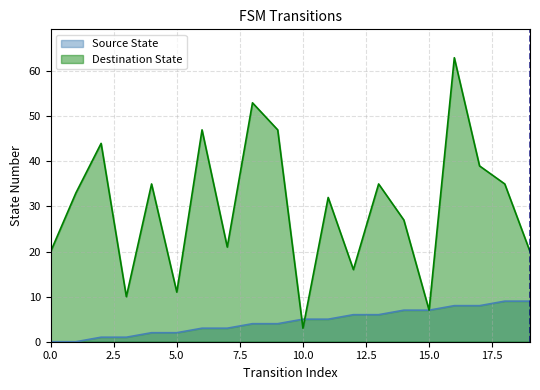

The value of Destination State at 1 is 33. True or false?

True